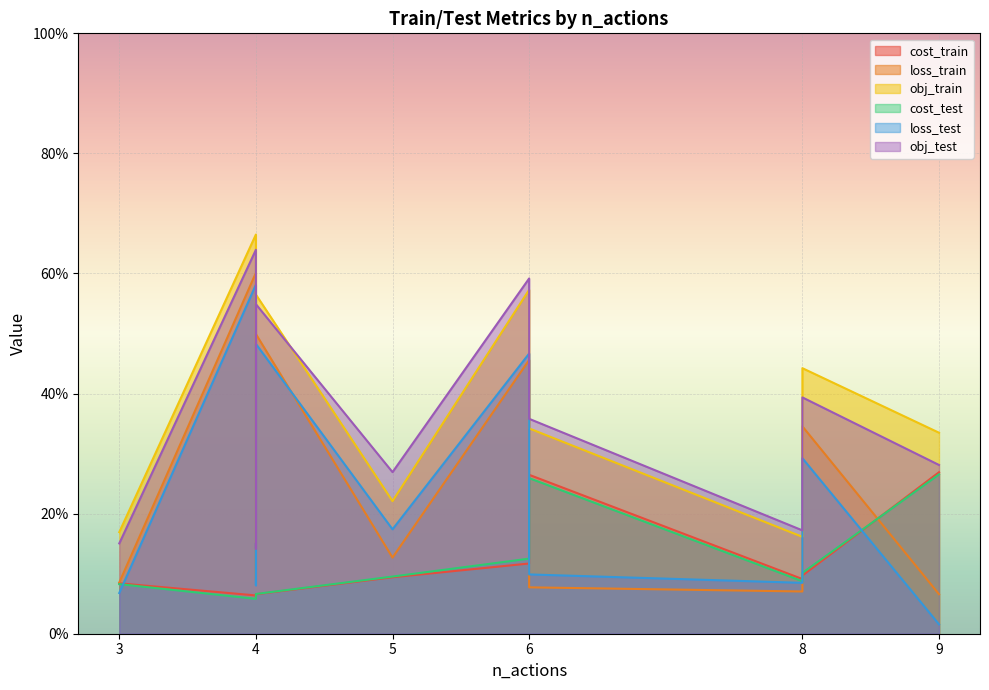

In cost_train, how many points are lower than both neighbors (excluding endpoints)?

2